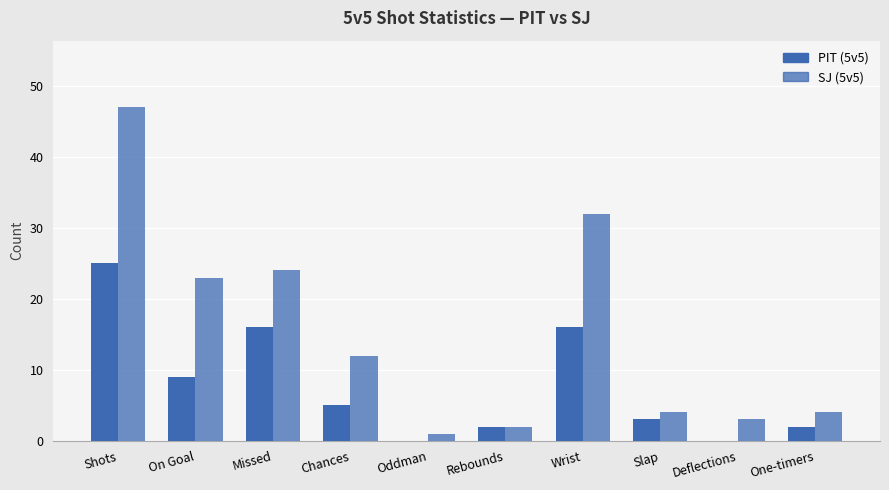

Does the chart contain stacked bars?

No